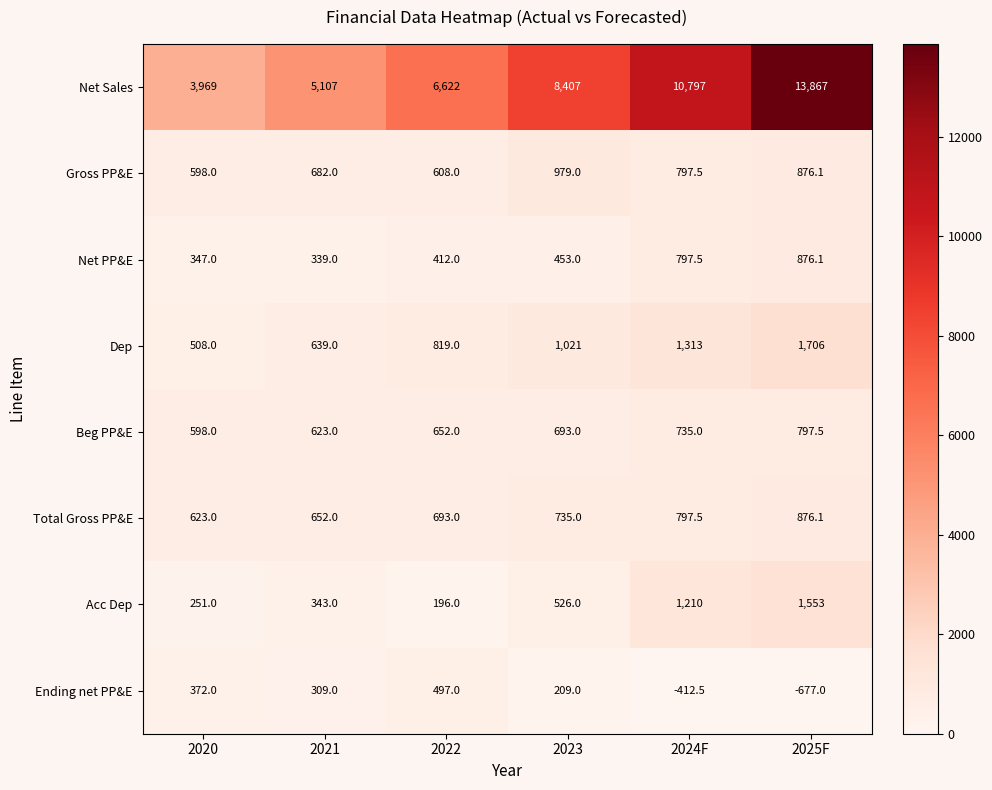

What is the spread (max minus min) of values at 2021?

4798.0